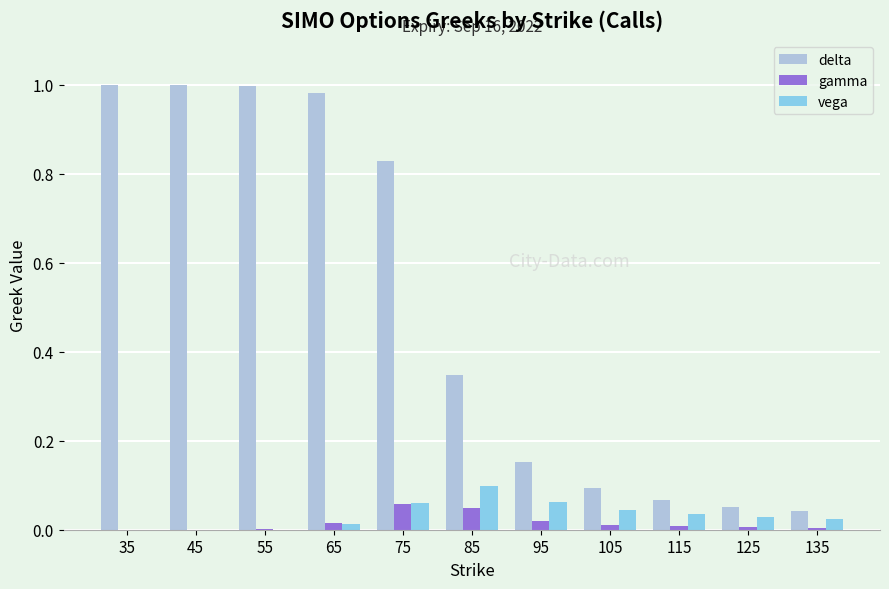

How many groups of bars are there?

11